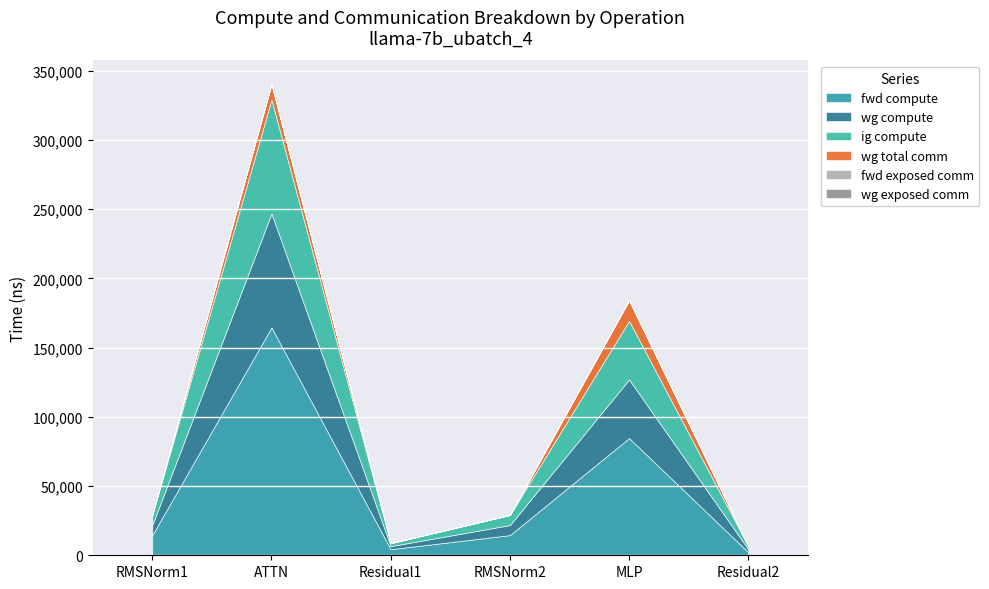

At how many categories does at least one series exceed 54954?

2